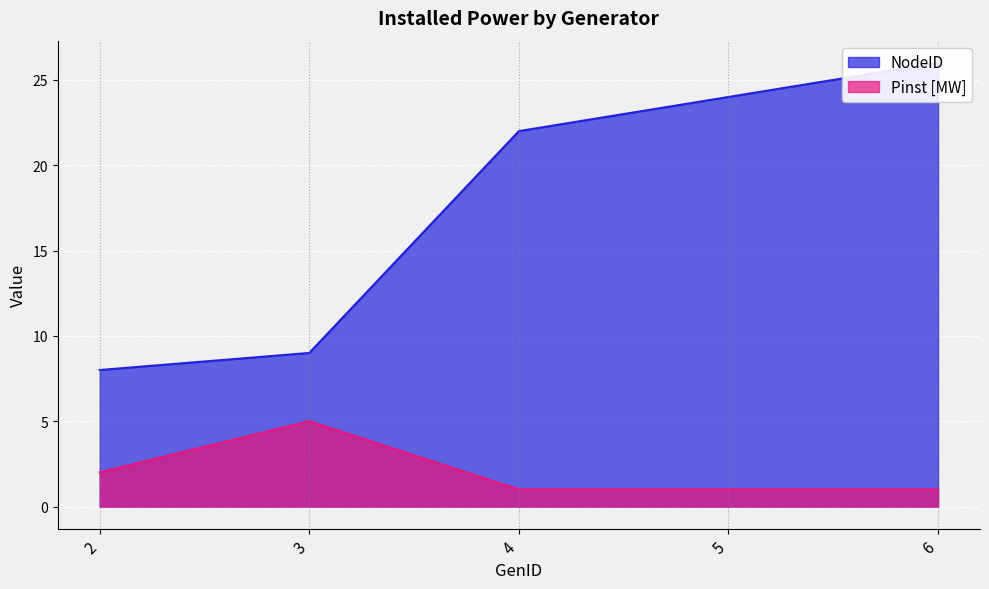

Reading left to right, transcribe all the data shown in this chart.

NodeID: 8	9	22	24	26
Pinst [MW]: 2	5	1	1	1